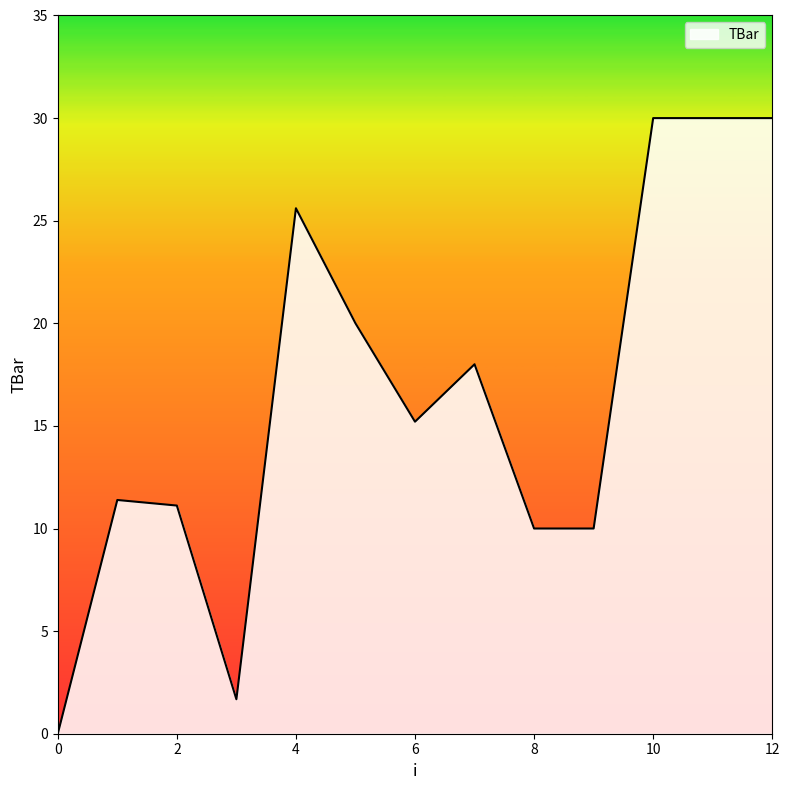

How many lines are shown in the chart?

1